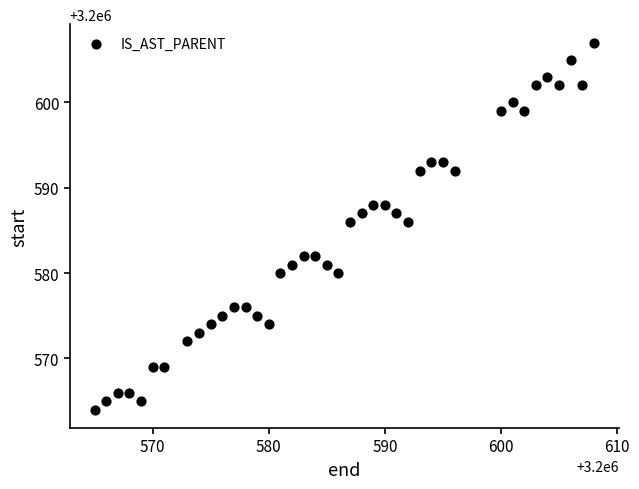

What is the range of X values (max minus min)?

43